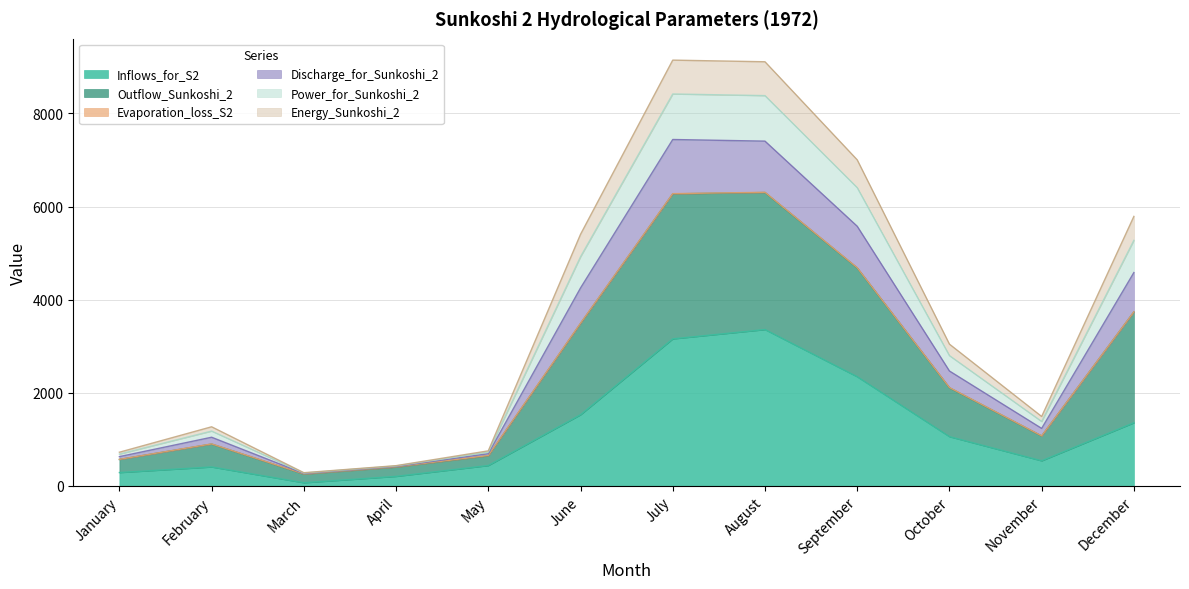

What is the value of the Inflows_for_S2 point at the 2nd from the left?

403.8